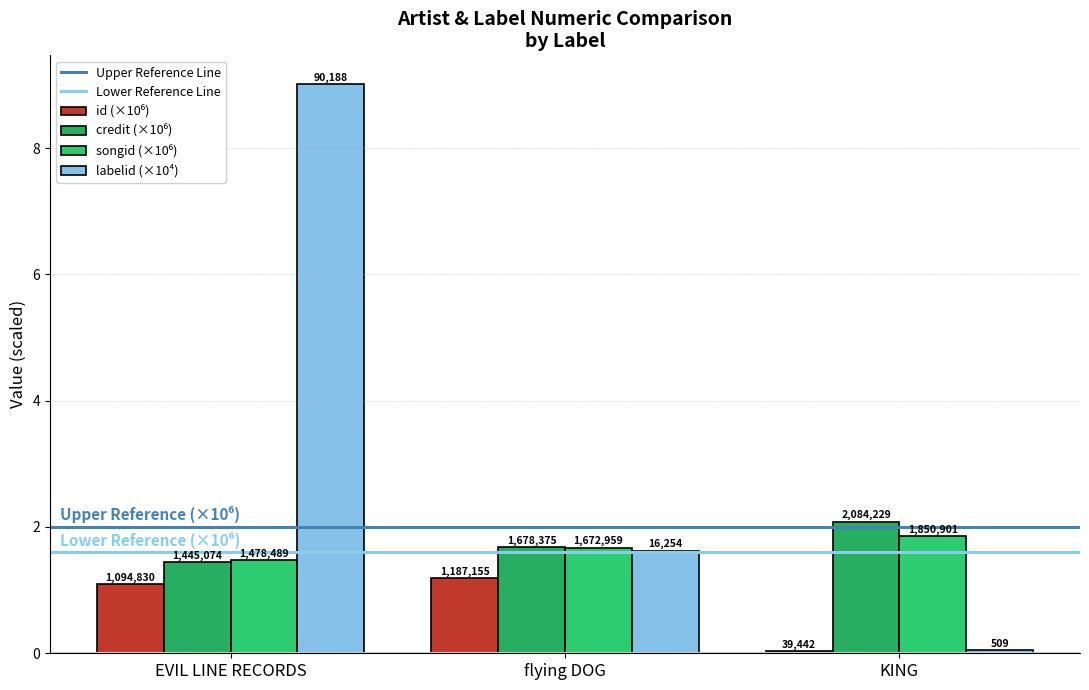

At how many categories does at least one series exceed 0?

3